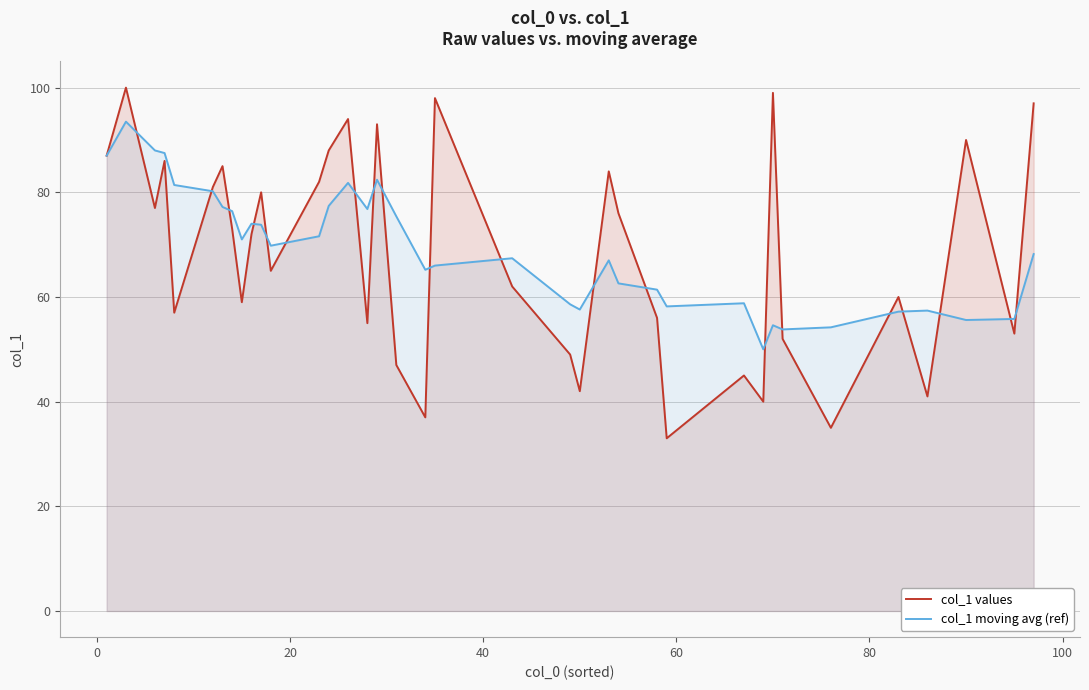

How many interior local peaks does the col_1 values series have?

12